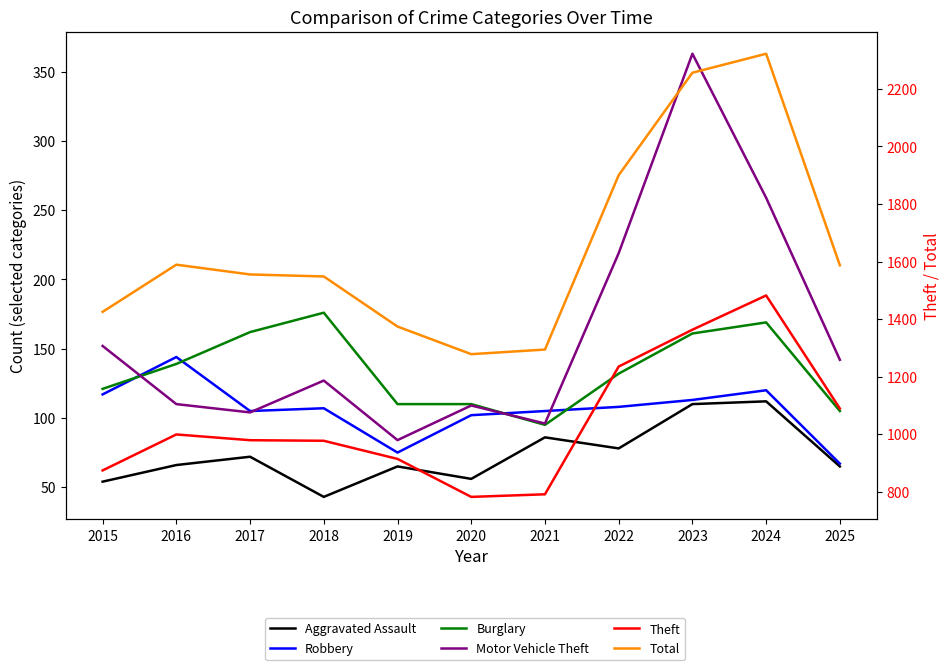

How many interior local peaks does the Burglary series have?

2